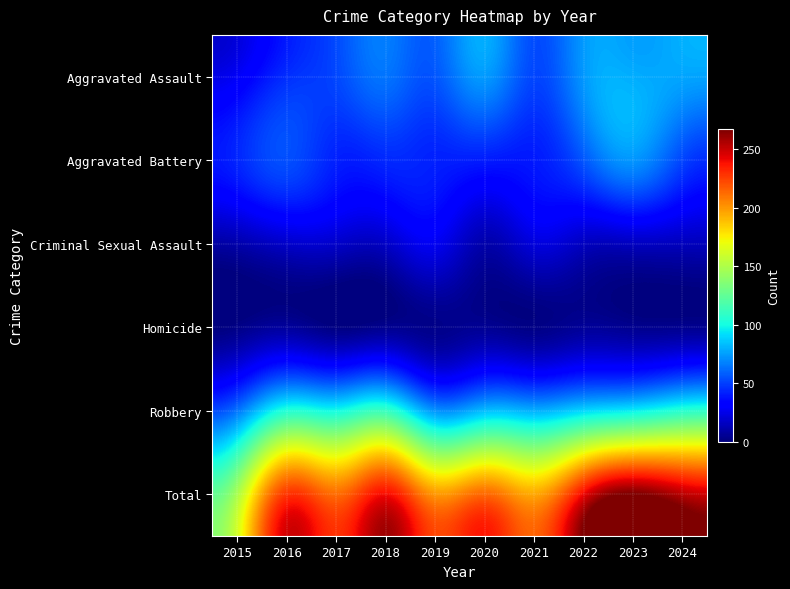

What is the total value across all series at 2023?

534